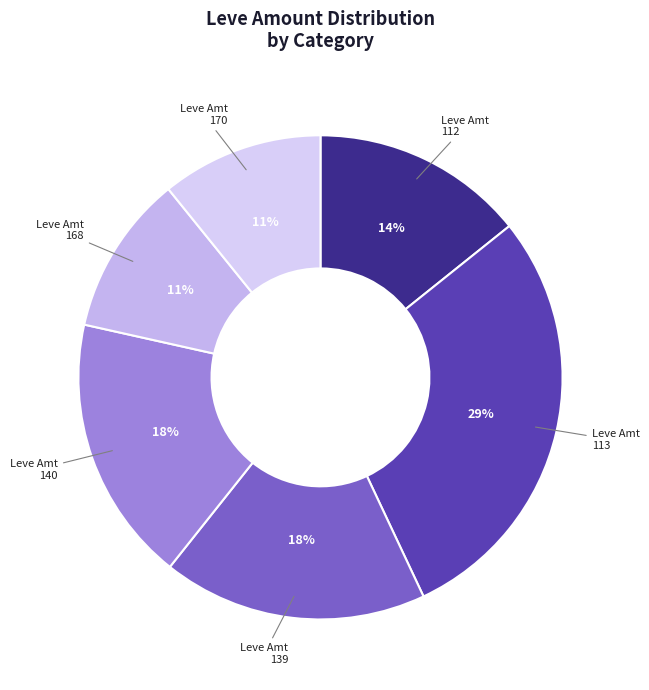

What is the largest slice in the pie chart?

Leve Amt 113